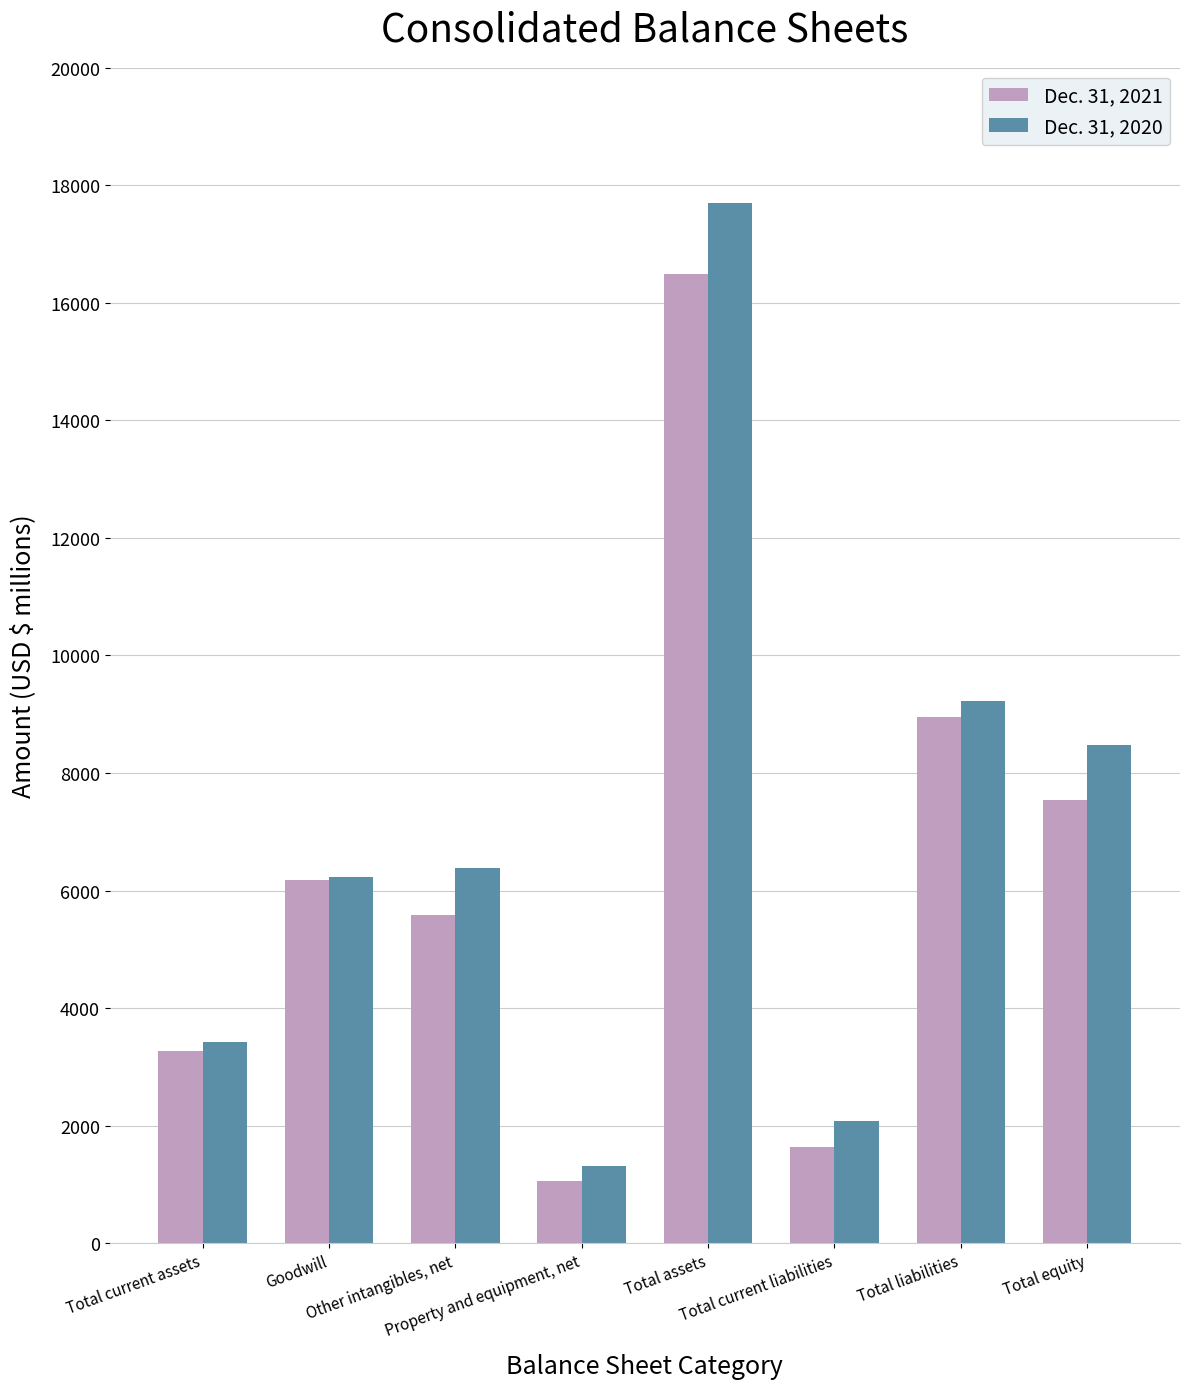

What value does the Dec. 31, 2021 series have at Total current liabilities?

1643